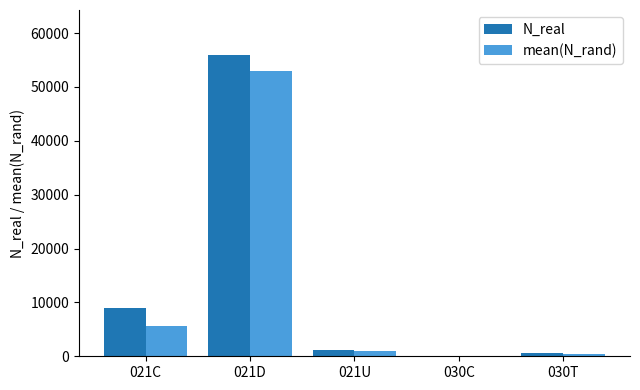

At which category is the sum across all series the highest?

021D